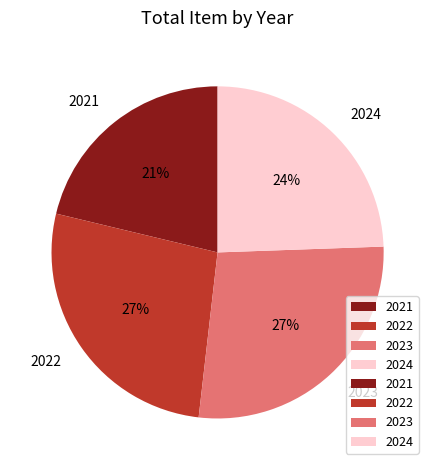

Do 2021 and 2022 together represent more than half of the pie?

No